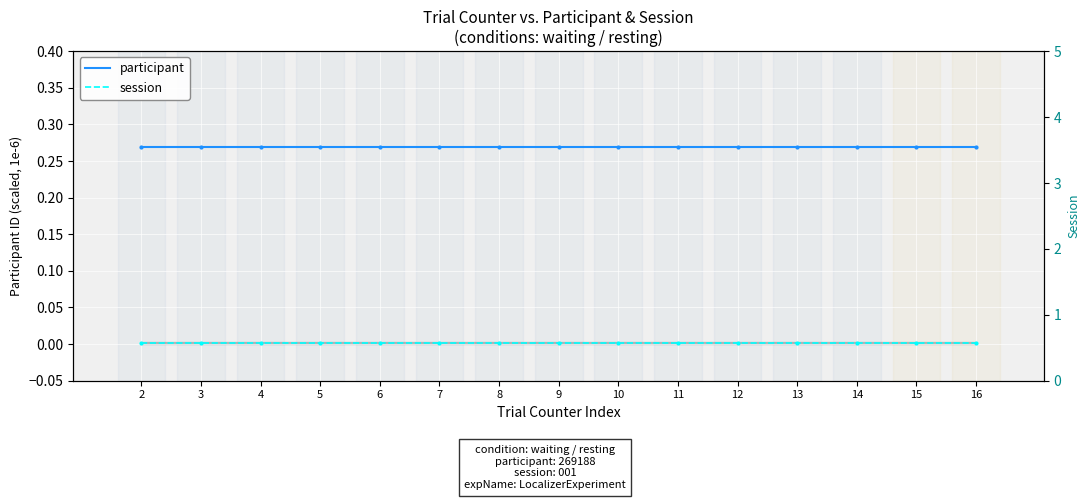

What value does the participant series have at 4?

0.3